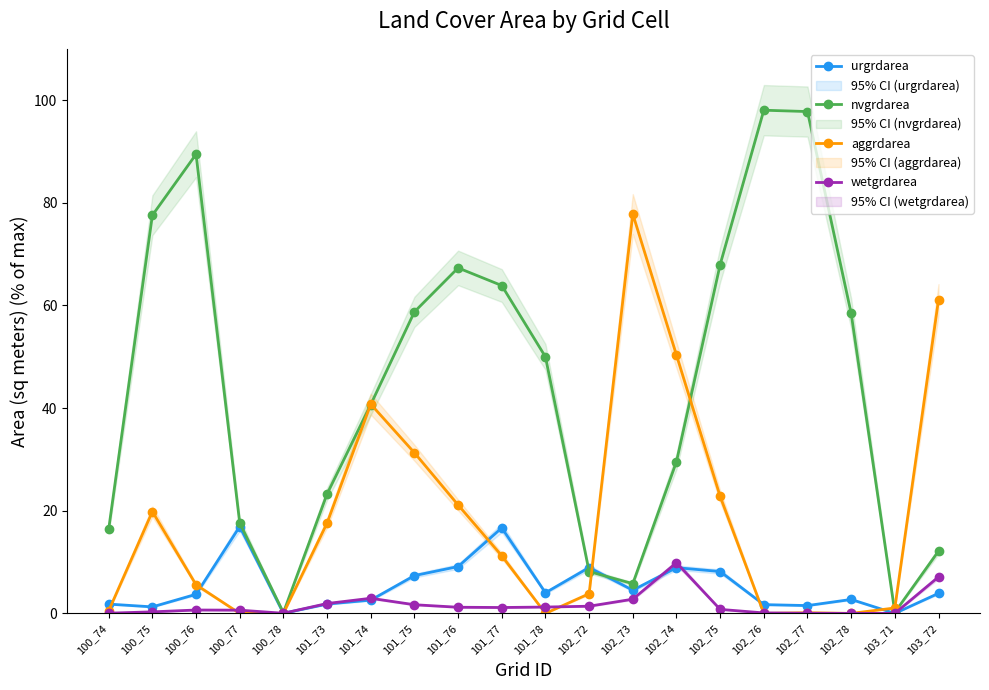

What are all the series names shown in the legend?

urgrdarea, nvgrdarea, aggrdarea, wetgrdarea